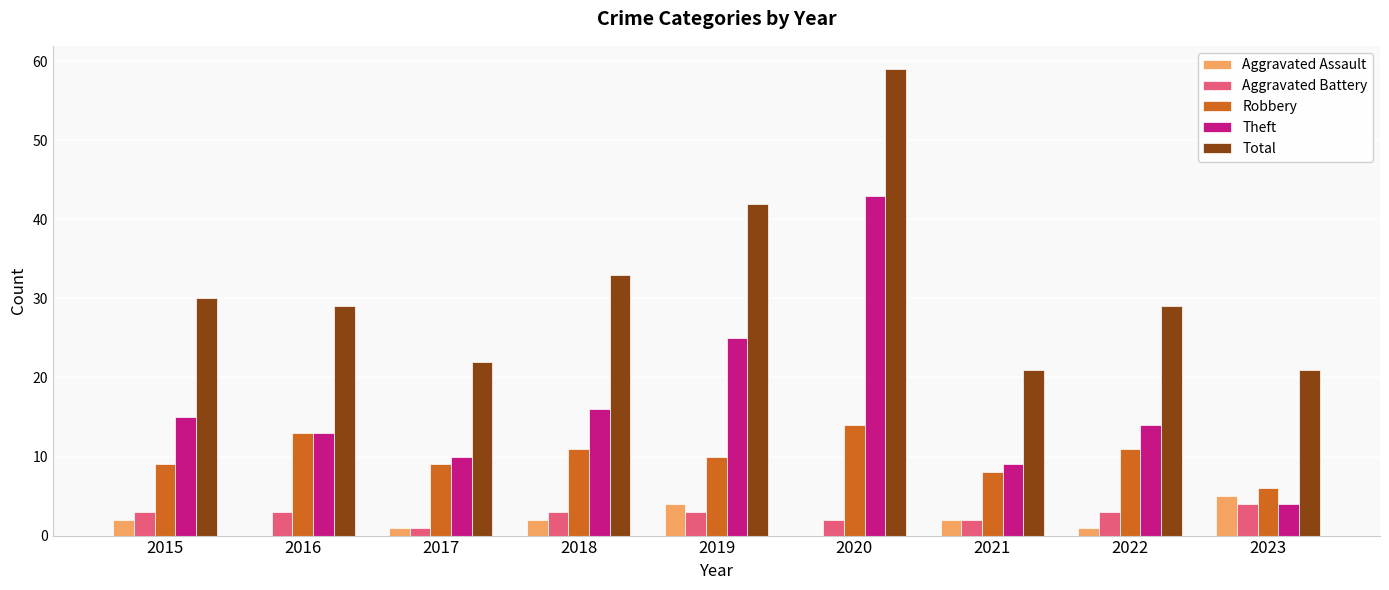

How many distinct data groups are displayed?

5